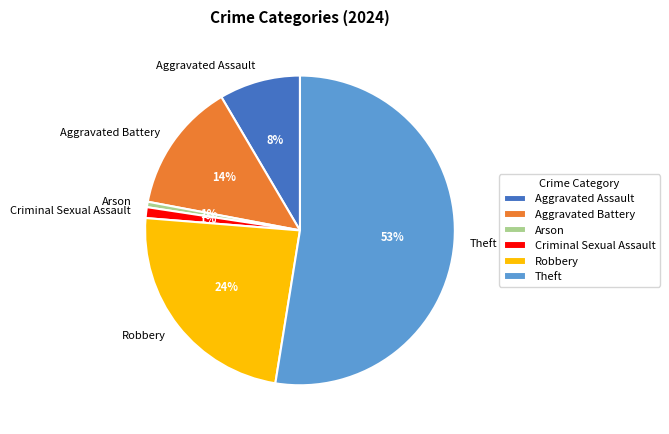

To the nearest percent, what portion does Criminal Sexual Assault represent?

1%